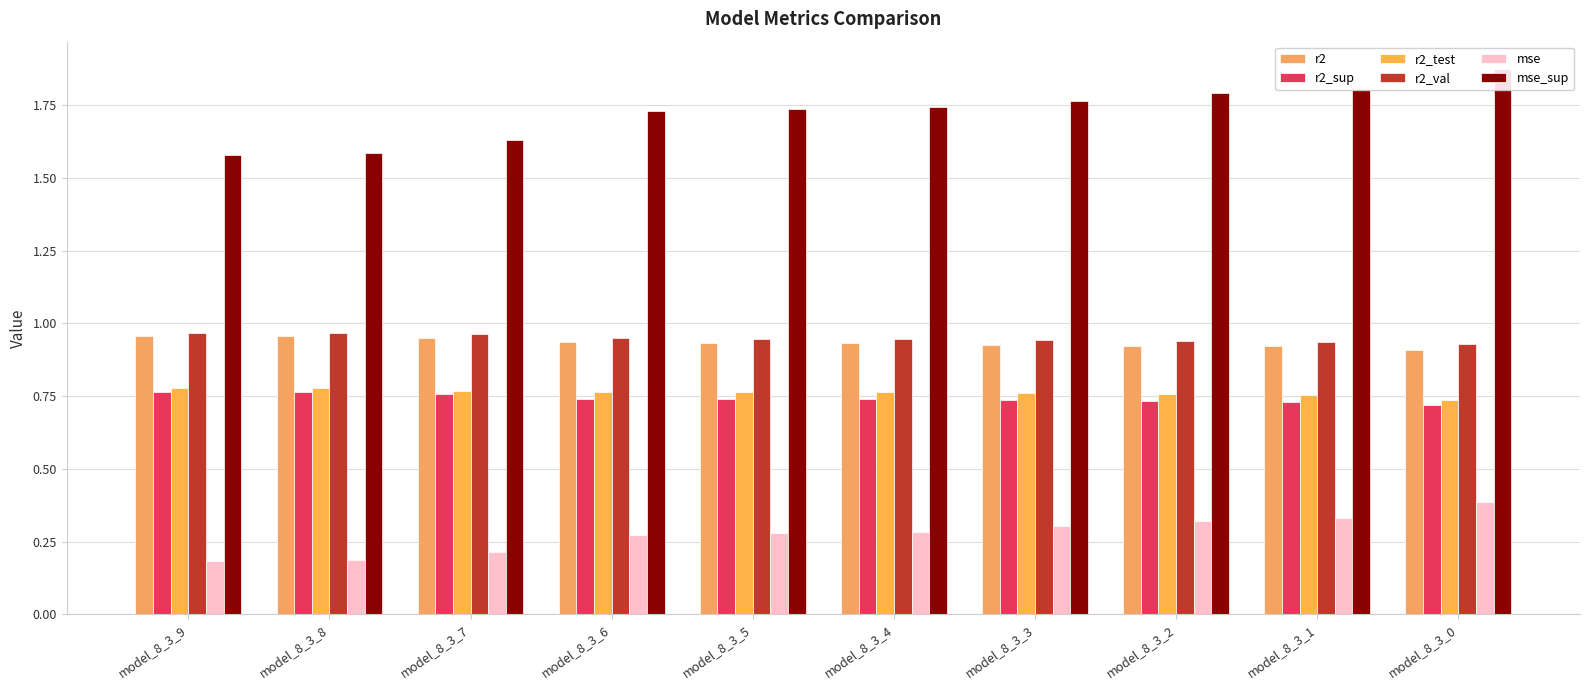

True or false: r2_val has a value of 1.4 at model_8_3_6.

False